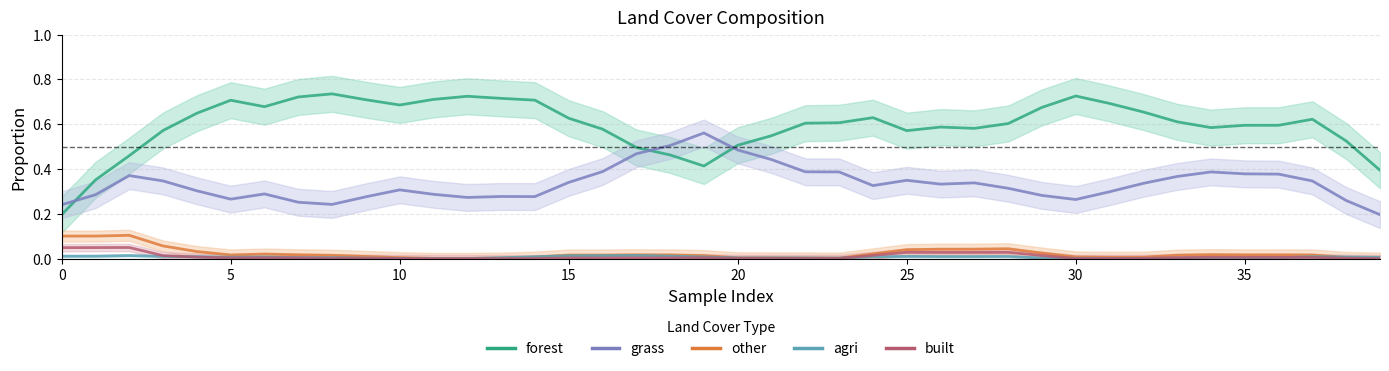

At which category does built reach its first local peak?

10